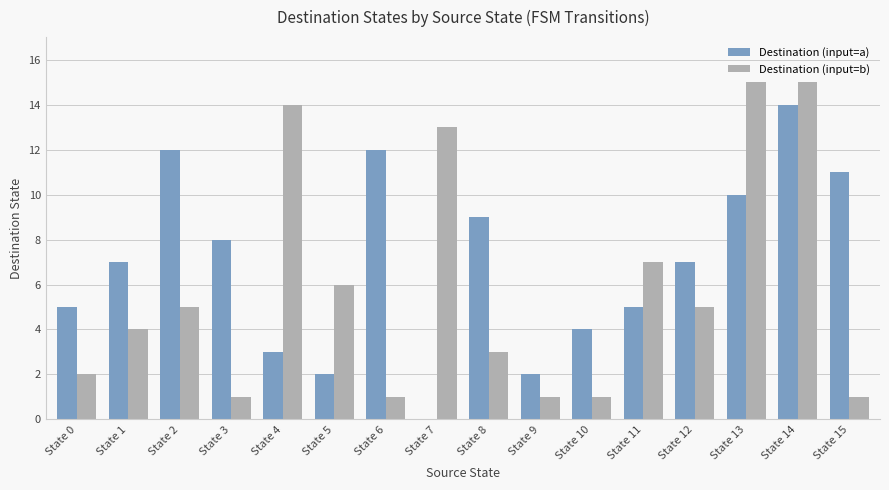

How many groups of bars are there?

16